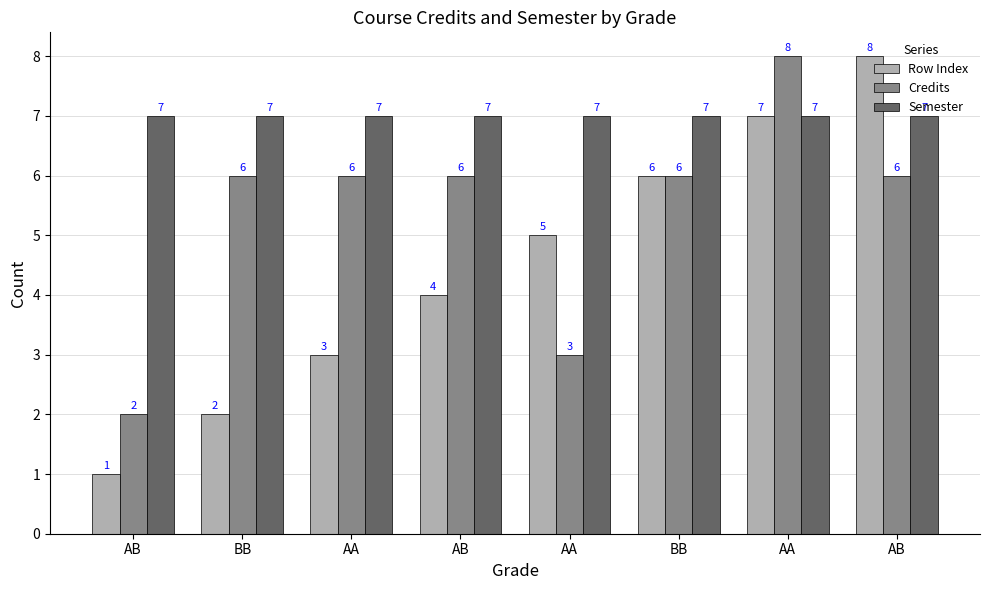

At which category is the sum across all series the highest?

AA